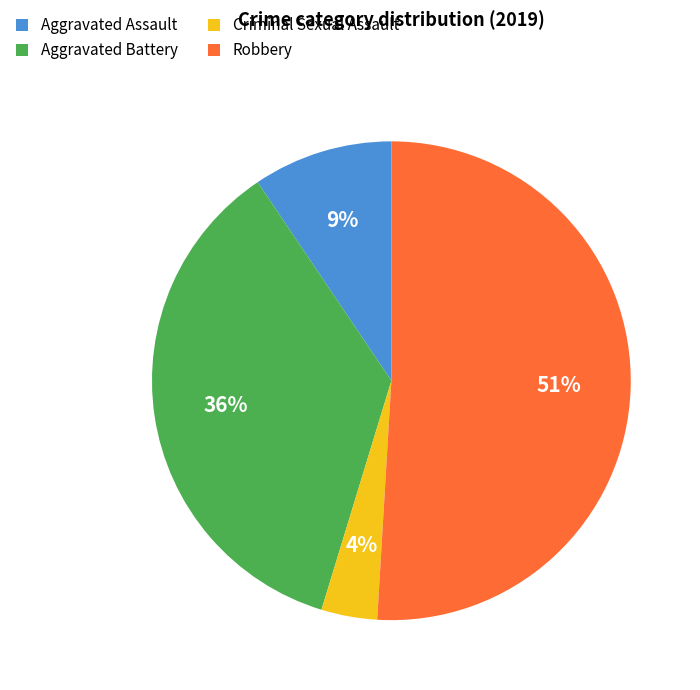

Rank the categories by value from lowest to highest.

Criminal Sexual Assault, Aggravated Assault, Aggravated Battery, Robbery